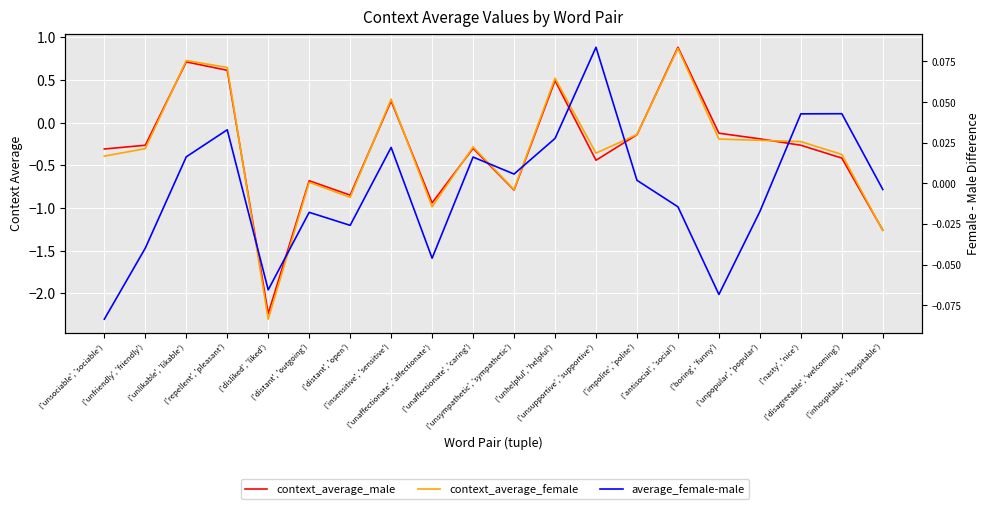

What is the value of the average_female-male point at the 5th from the left?

-0.1